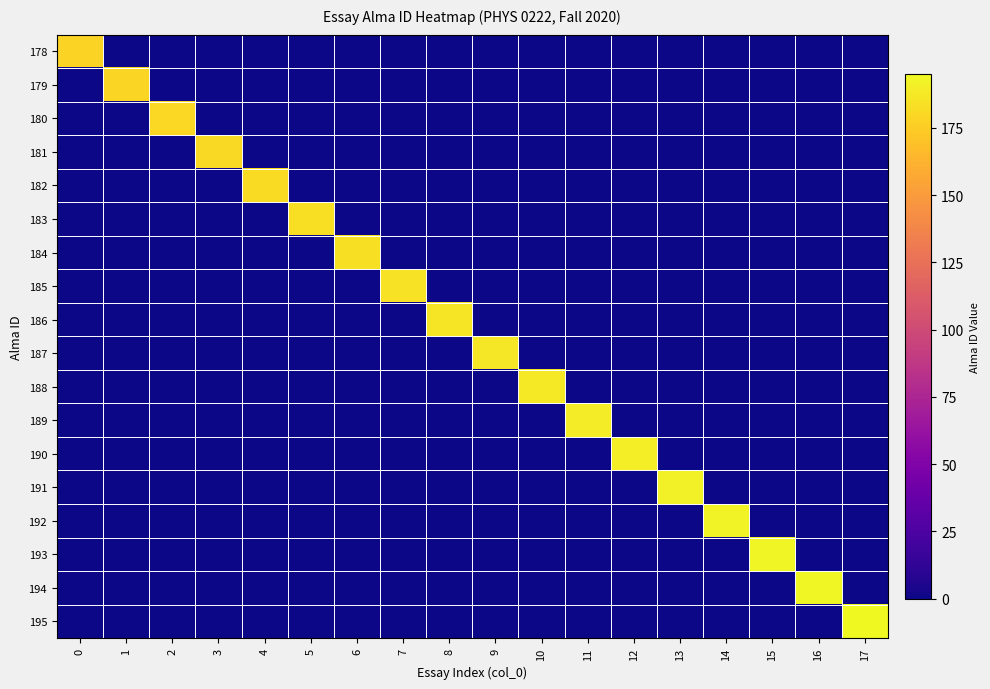

Reading right to left, transcribe all the data shown in this chart.

178: 17=0	16=0	15=0	14=0	13=0	12=0	11=0	10=0	9=0	8=0	7=0	6=0	5=0	4=0	3=0	2=0	1=0	0=178
179: 17=0	16=0	15=0	14=0	13=0	12=0	11=0	10=0	9=0	8=0	7=0	6=0	5=0	4=0	3=0	2=0	1=179	0=0
180: 17=0	16=0	15=0	14=0	13=0	12=0	11=0	10=0	9=0	8=0	7=0	6=0	5=0	4=0	3=0	2=180	1=0	0=0
181: 17=0	16=0	15=0	14=0	13=0	12=0	11=0	10=0	9=0	8=0	7=0	6=0	5=0	4=0	3=181	2=0	1=0	0=0
182: 17=0	16=0	15=0	14=0	13=0	12=0	11=0	10=0	9=0	8=0	7=0	6=0	5=0	4=182	3=0	2=0	1=0	0=0
183: 17=0	16=0	15=0	14=0	13=0	12=0	11=0	10=0	9=0	8=0	7=0	6=0	5=183	4=0	3=0	2=0	1=0	0=0
184: 17=0	16=0	15=0	14=0	13=0	12=0	11=0	10=0	9=0	8=0	7=0	6=184	5=0	4=0	3=0	2=0	1=0	0=0
185: 17=0	16=0	15=0	14=0	13=0	12=0	11=0	10=0	9=0	8=0	7=185	6=0	5=0	4=0	3=0	2=0	1=0	0=0
186: 17=0	16=0	15=0	14=0	13=0	12=0	11=0	10=0	9=0	8=186	7=0	6=0	5=0	4=0	3=0	2=0	1=0	0=0
187: 17=0	16=0	15=0	14=0	13=0	12=0	11=0	10=0	9=187	8=0	7=0	6=0	5=0	4=0	3=0	2=0	1=0	0=0
188: 17=0	16=0	15=0	14=0	13=0	12=0	11=0	10=188	9=0	8=0	7=0	6=0	5=0	4=0	3=0	2=0	1=0	0=0
189: 17=0	16=0	15=0	14=0	13=0	12=0	11=189	10=0	9=0	8=0	7=0	6=0	5=0	4=0	3=0	2=0	1=0	0=0
190: 17=0	16=0	15=0	14=0	13=0	12=190	11=0	10=0	9=0	8=0	7=0	6=0	5=0	4=0	3=0	2=0	1=0	0=0
191: 17=0	16=0	15=0	14=0	13=191	12=0	11=0	10=0	9=0	8=0	7=0	6=0	5=0	4=0	3=0	2=0	1=0	0=0
192: 17=0	16=0	15=0	14=192	13=0	12=0	11=0	10=0	9=0	8=0	7=0	6=0	5=0	4=0	3=0	2=0	1=0	0=0
193: 17=0	16=0	15=193	14=0	13=0	12=0	11=0	10=0	9=0	8=0	7=0	6=0	5=0	4=0	3=0	2=0	1=0	0=0
194: 17=0	16=194	15=0	14=0	13=0	12=0	11=0	10=0	9=0	8=0	7=0	6=0	5=0	4=0	3=0	2=0	1=0	0=0
195: 17=195	16=0	15=0	14=0	13=0	12=0	11=0	10=0	9=0	8=0	7=0	6=0	5=0	4=0	3=0	2=0	1=0	0=0